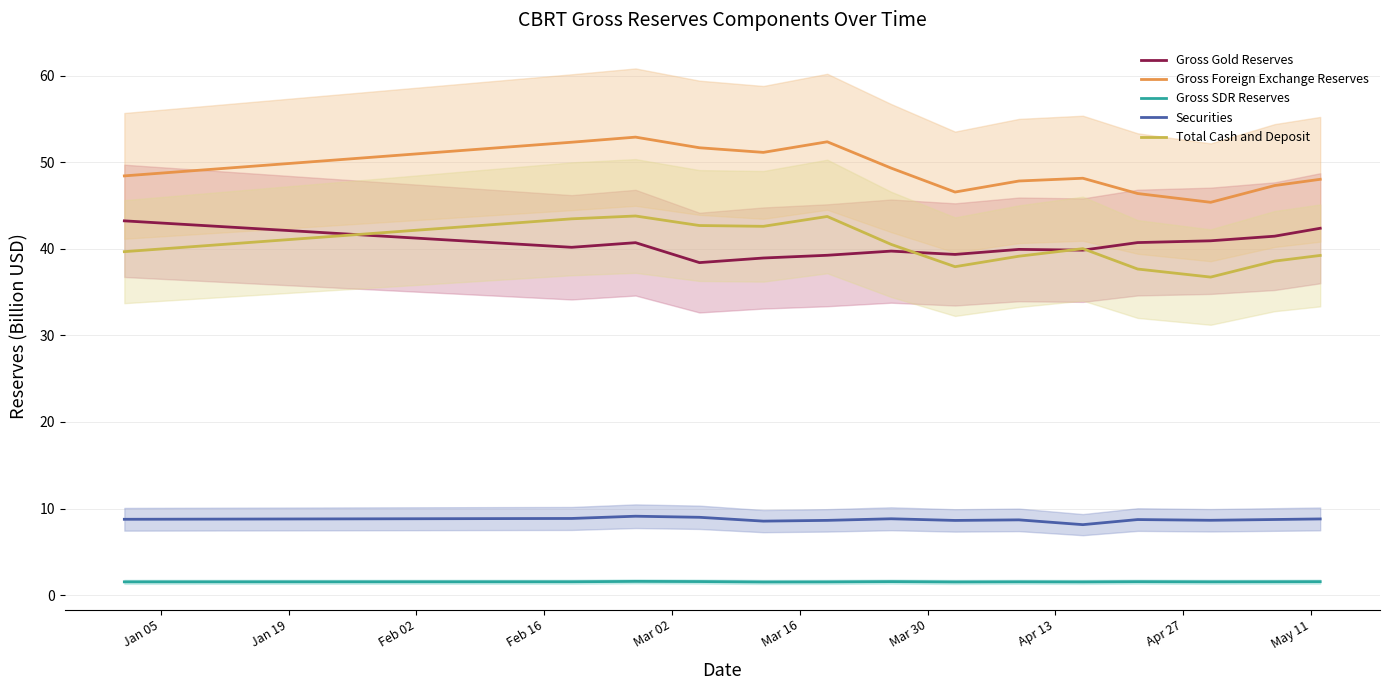

What is the difference between the maximum and minimum values in the Gross Foreign Exchange Reserves series?

7.5